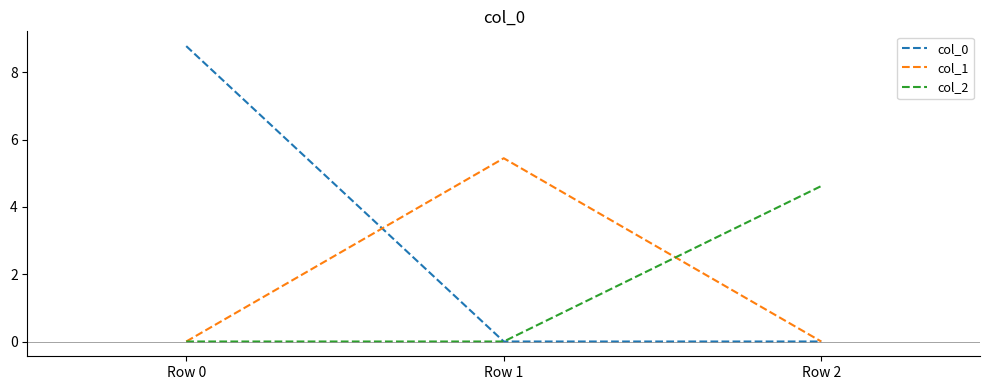

Which label corresponds to the largest value in the chart?

Row 0